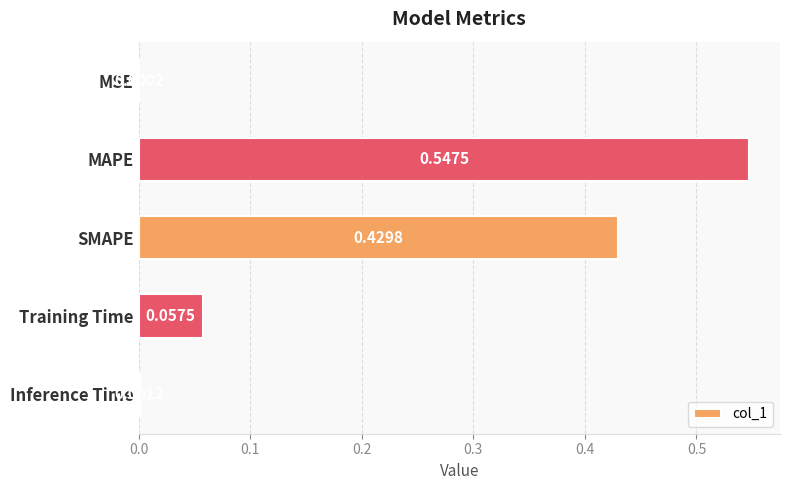

Between MAPE and MSE, which is larger?

MAPE